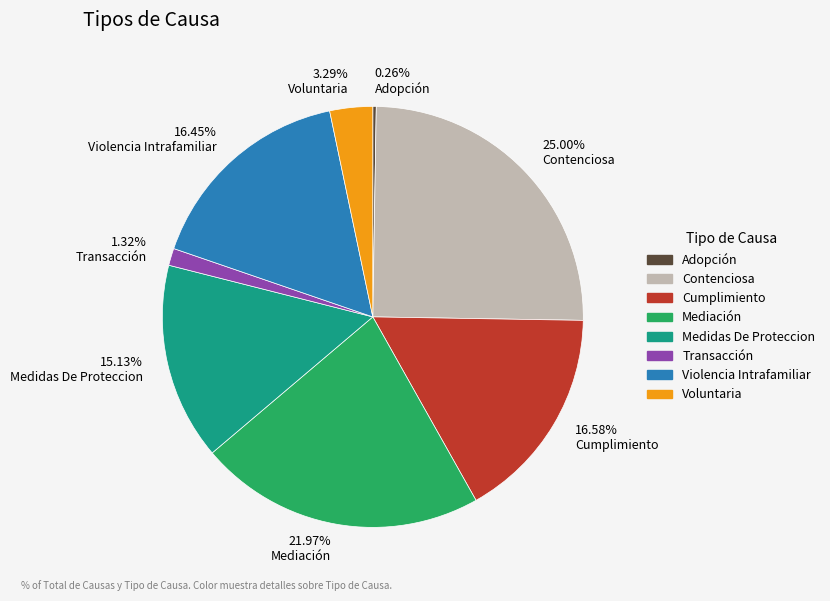

Does Voluntaria represent more than half of the total?

No